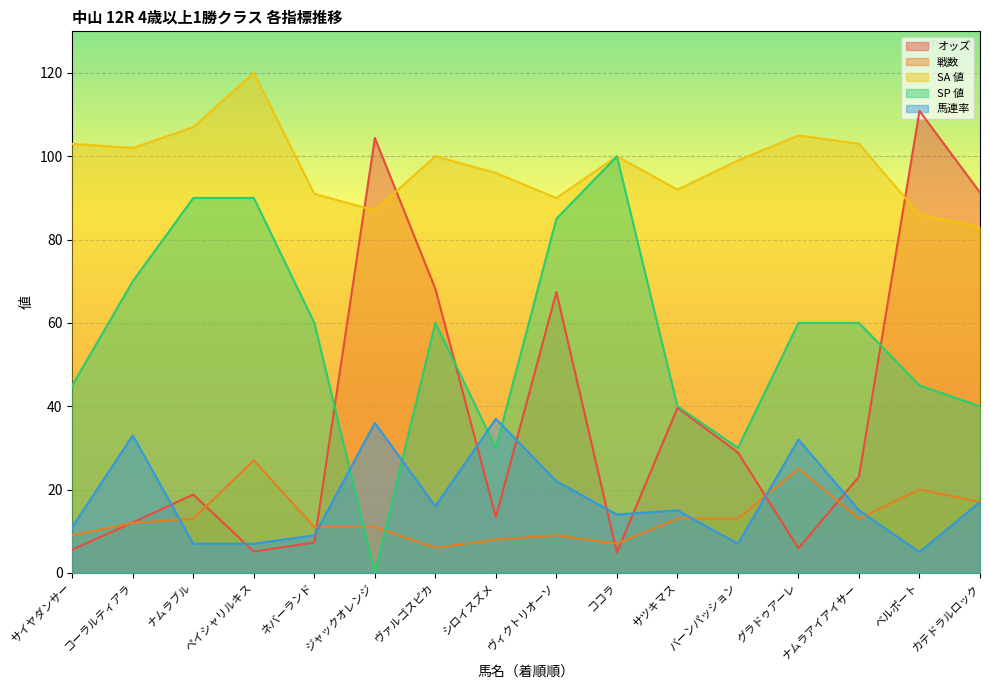

Which series changed the most between ヴァルゴスピカ and サツキマス?

オッズ